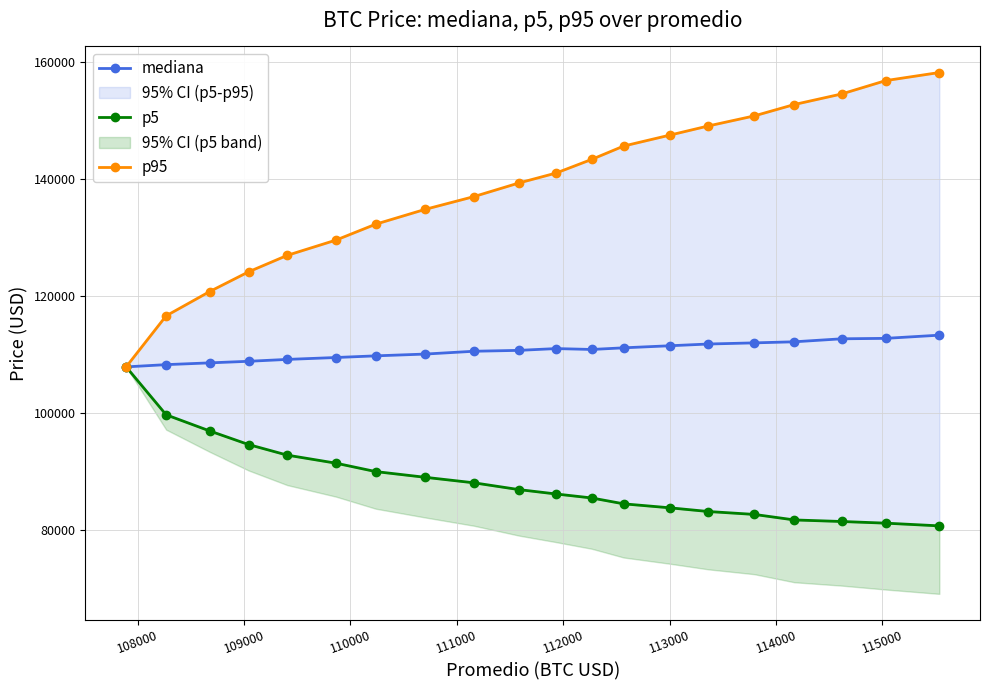

Reading left to right, list all the values displayed in this chart.

mediana: 107891.7	108275.6	108578.5	108848.7	109170.1	109493.9	109777.4	110083.7	110563.8	110715.9	111021.4	110868.7	111149.8	111505.0	111800.2	111995.8	112180.6	112691.9	112768.0	113313.4
p5: 107891.7	99702.6	96945.3	94615.4	92808.1	91433.0	89995.4	89021.0	88076.4	86918.3	86166.3	85486.0	84484.8	83798.7	83171.8	82675.3	81731.3	81466.1	81182.4	80718.4
p95: 107891.7	116619.7	120767.4	124142.0	126957.2	129565.0	132284.2	134819.3	137002.2	139327.8	141027.6	143363.6	145636.9	147522.7	149072.4	150793.2	152738.8	154539.3	156824.7	158207.0